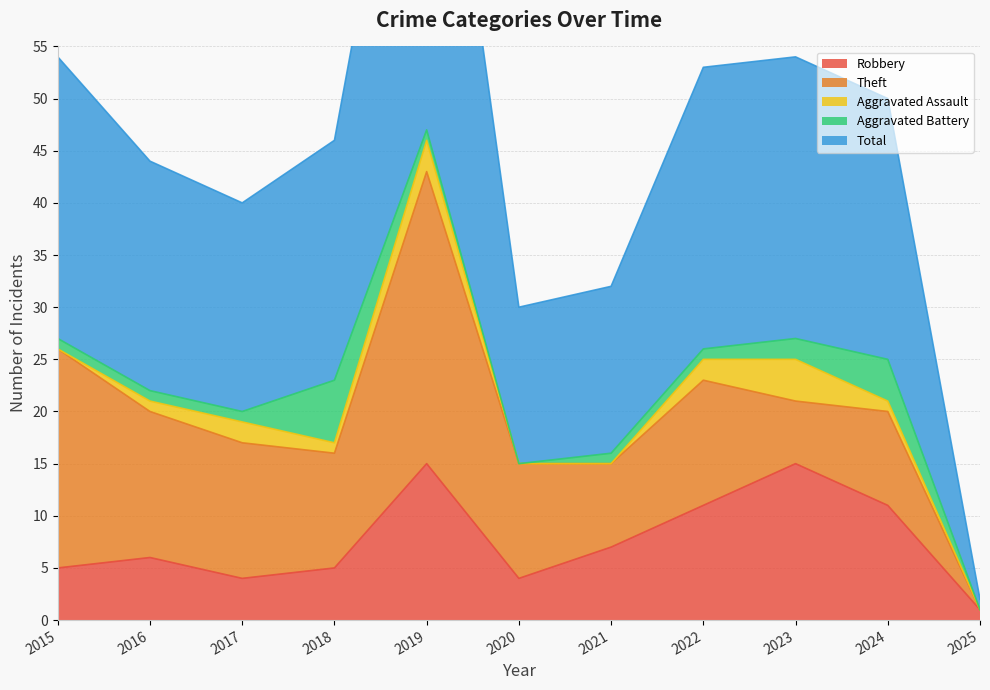

At how many categories does at least one series exceed 10?

10